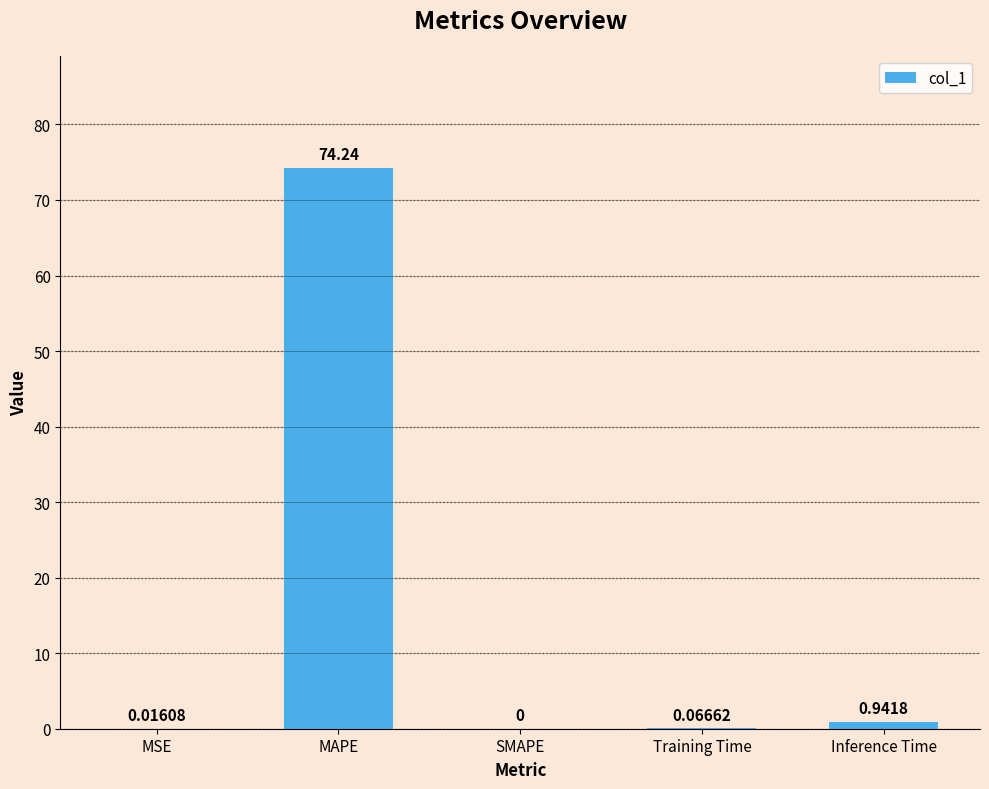

Where is the data nearest to the value 37?

Inference Time